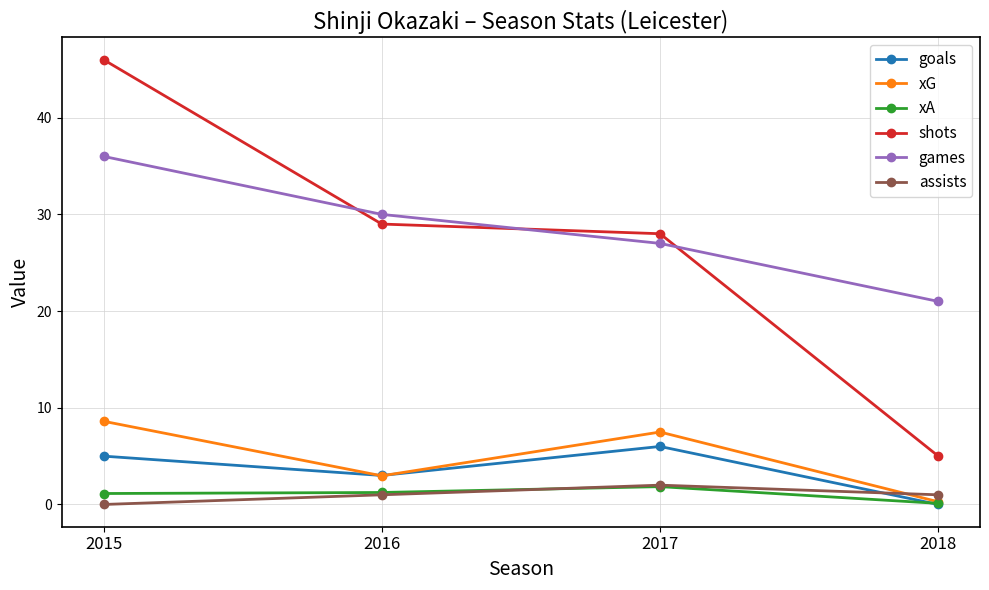

What is the difference between the xA values at 2015 and 2016?

0.1